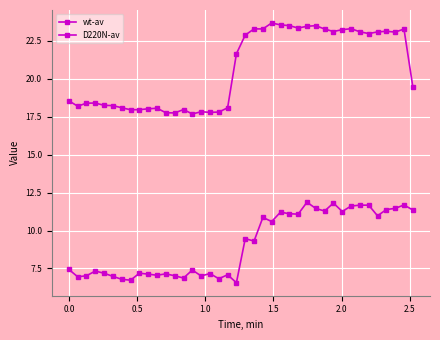

How many data points in wt-av are above 21?

20